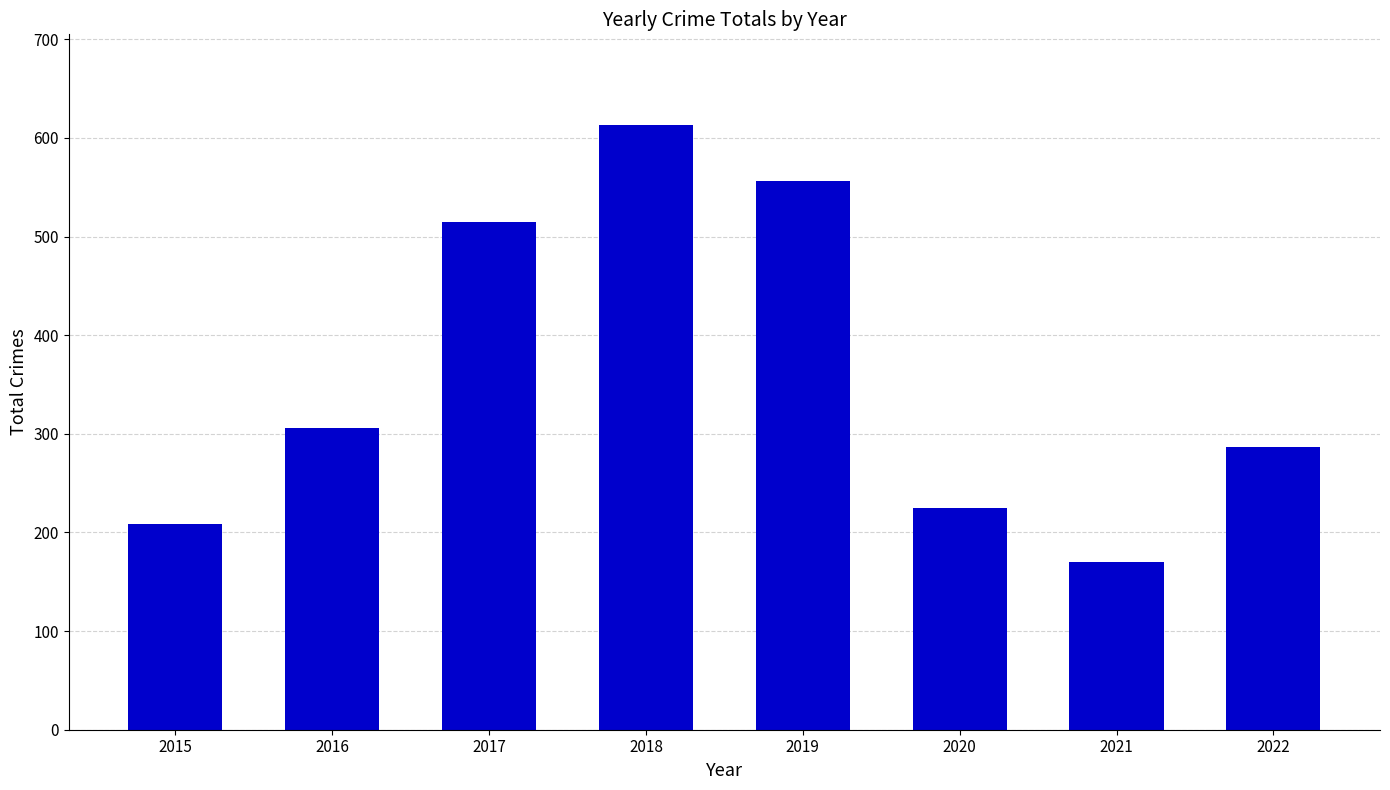

Approximately how many times larger is the value at 2020 compared to 2019?

0.4